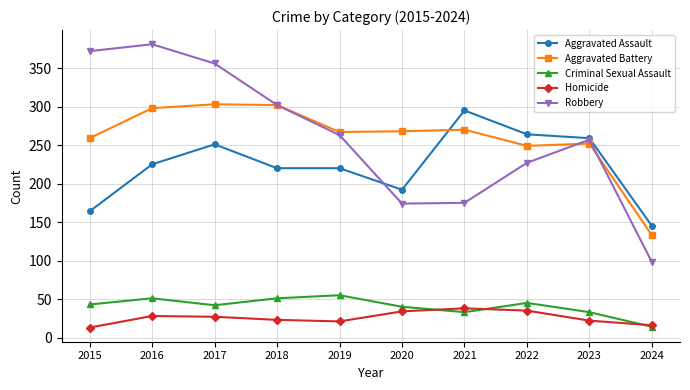

Count the number of data series in this chart.

5